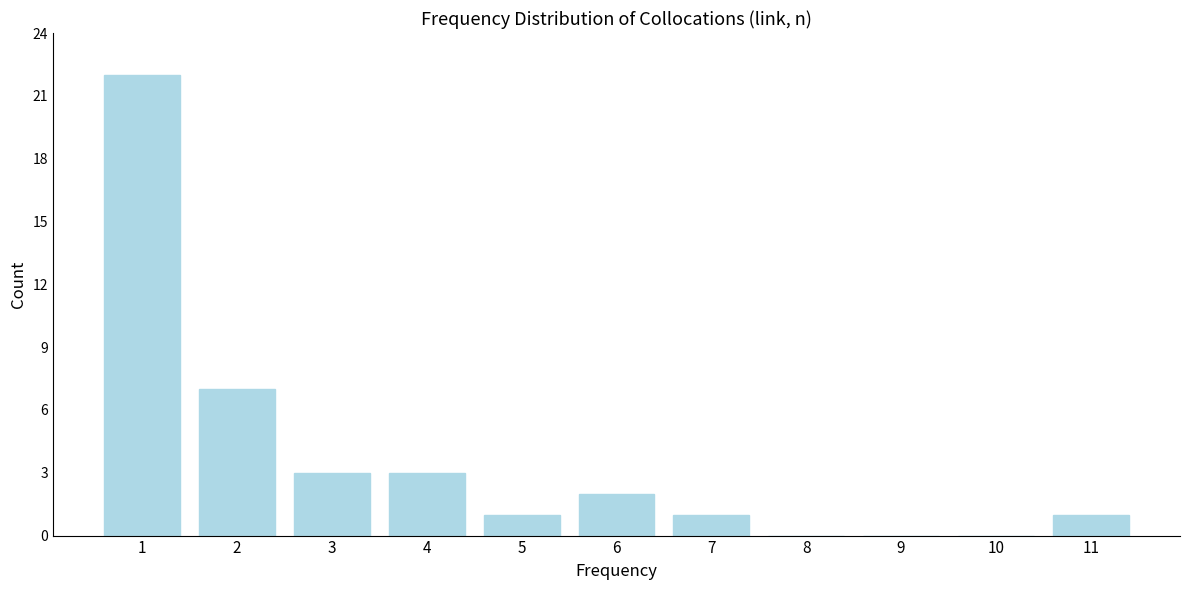

Reading left to right, transcribe all the data shown in this chart.

1=22	2=7	3=3	4=3	5=1	6=2	7=1	8=0	9=0	10=0	11=1